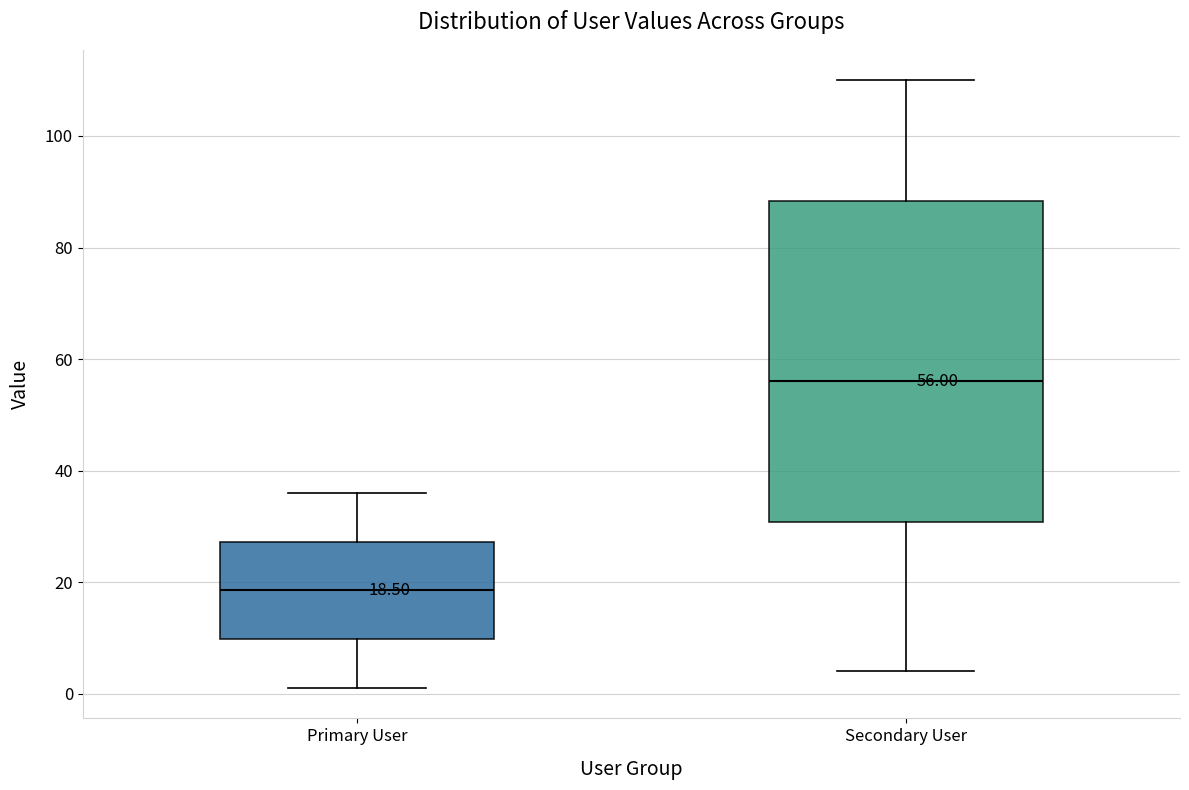

Comparing the boxes themselves (not the whiskers), which one is the tallest?

Secondary User